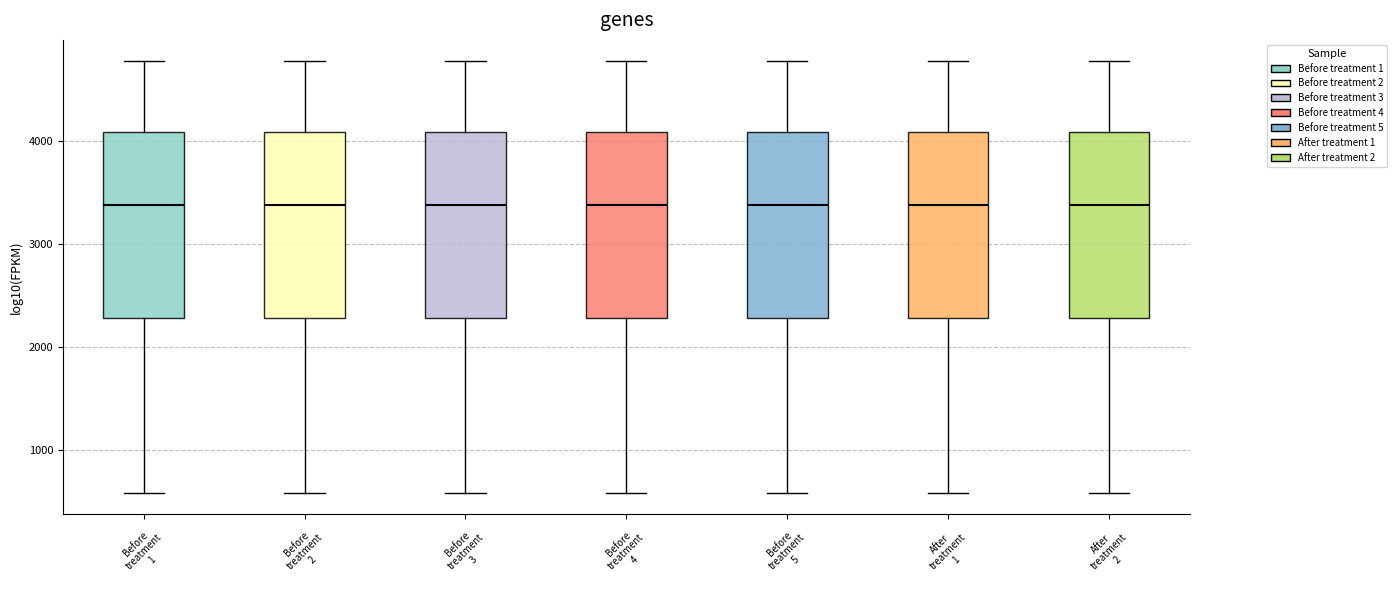

Where does the upper whisker of the box for Before treatment 4 end on the y-axis? The values are not printed on the chart, so give them approximately, as read against the axis.

4800